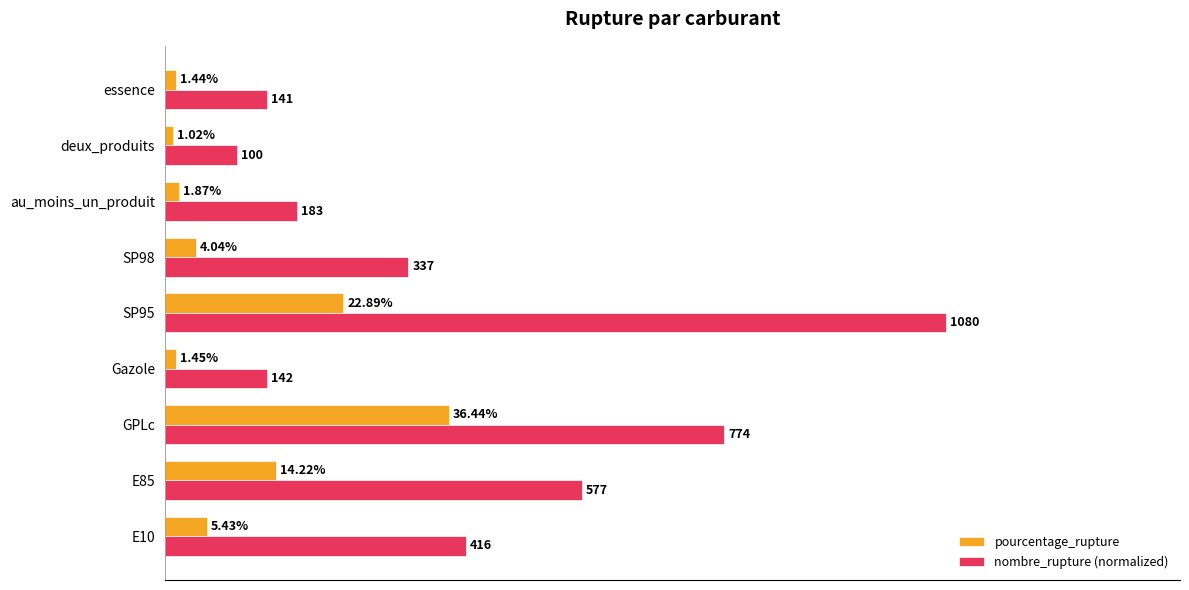

Which label corresponds to the smallest value in the chart?

deux_produits